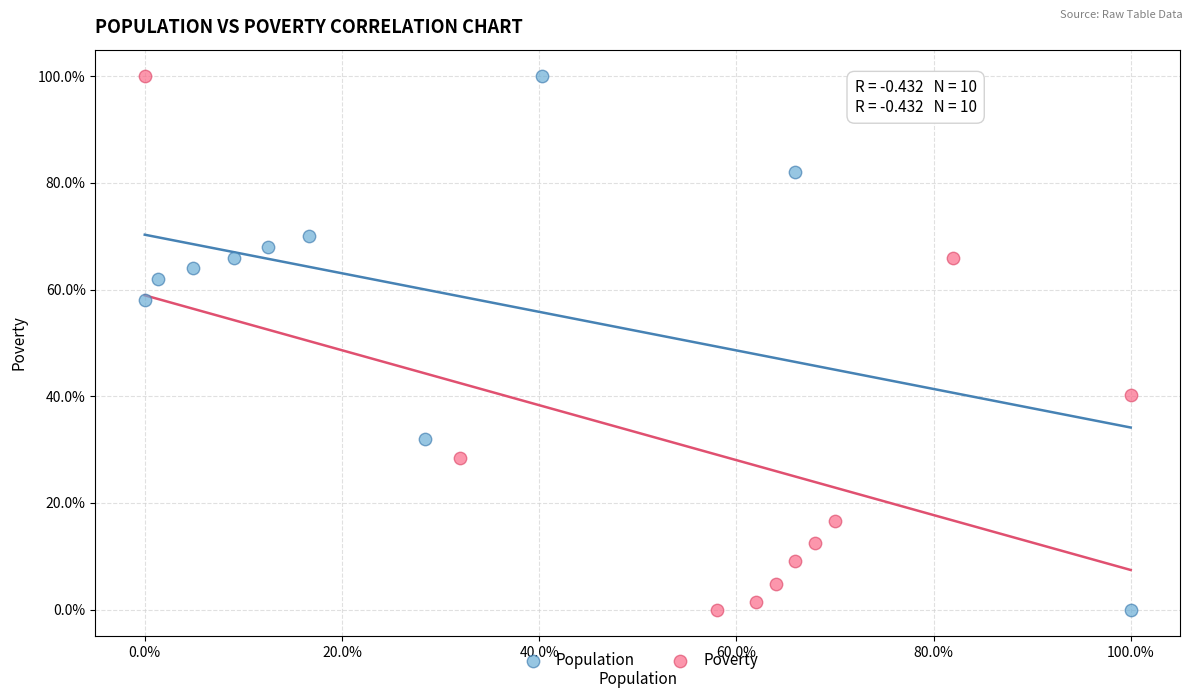

What are all the series names shown in the legend?

Population, Poverty